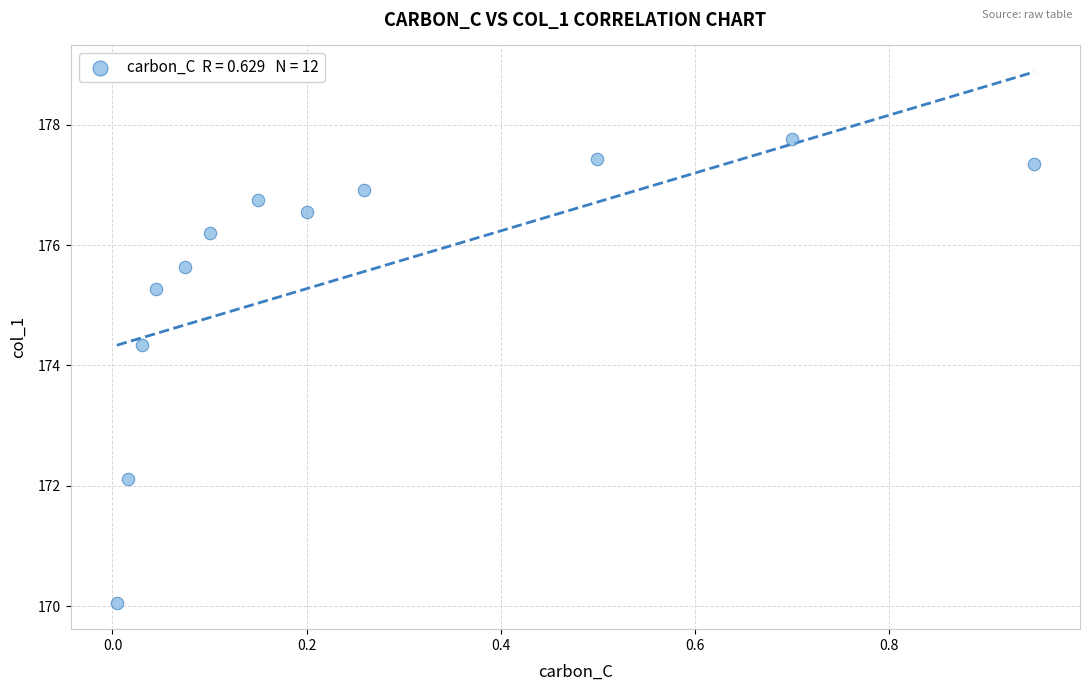

What is the range of Y values (max minus min)?

7.7